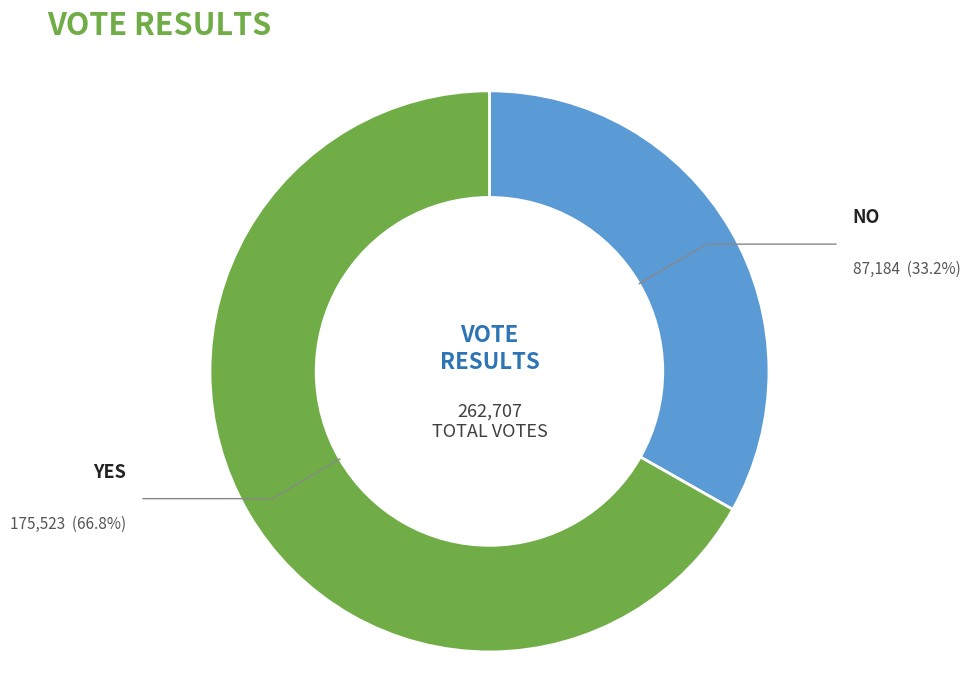

Is there any slice that represents more than half of the pie?

Yes